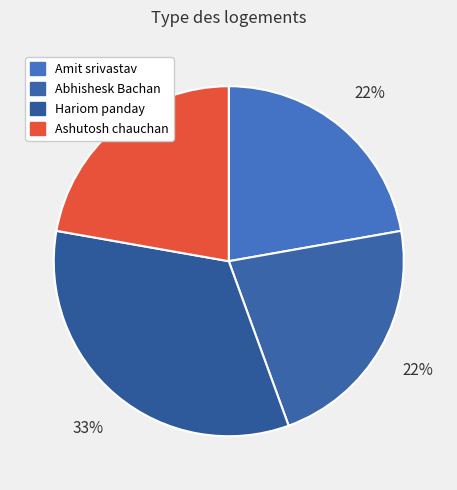

What percentage is the Ashutosh chauchan slice, to the nearest percent?

22%